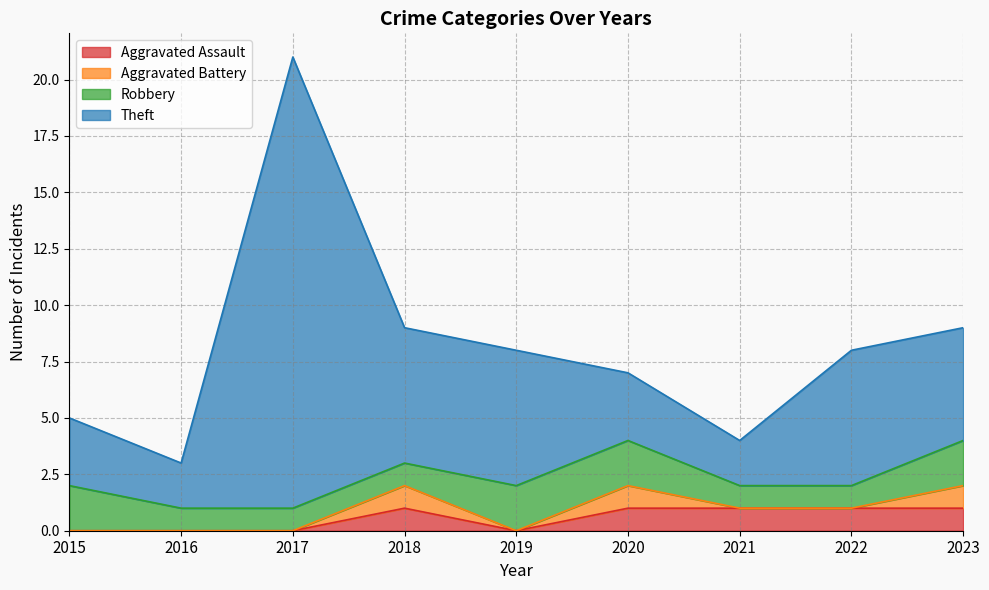

The value of Aggravated Assault at 2020 is 1. True or false?

True